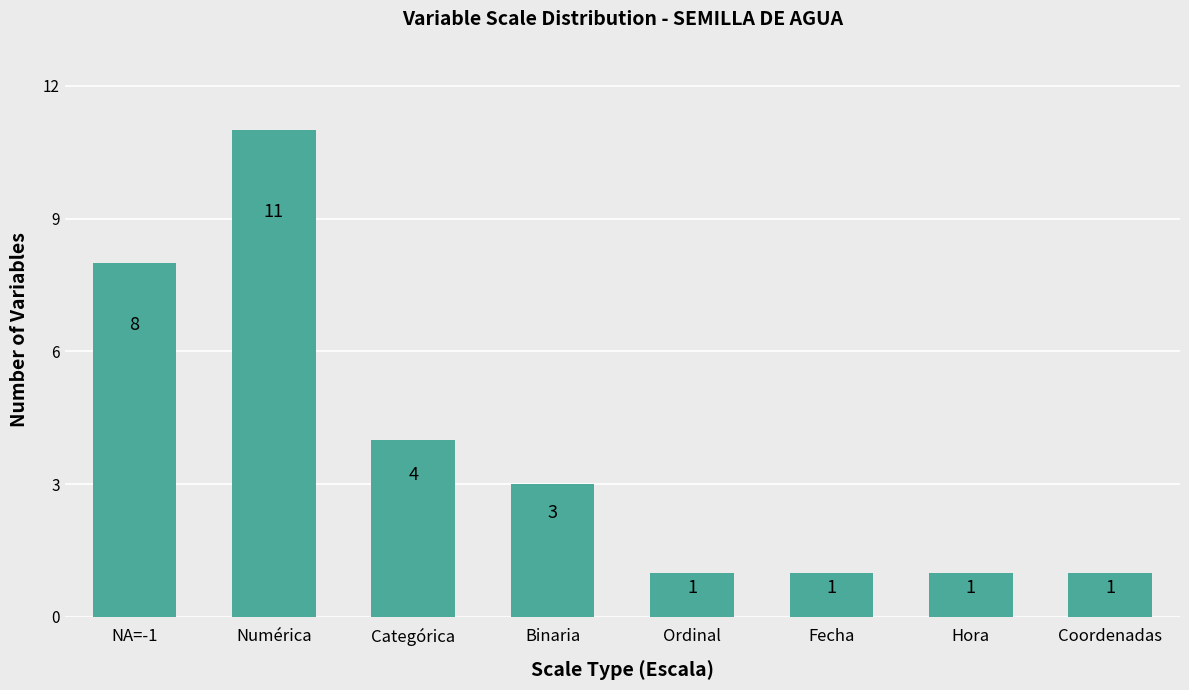

Are the bars grouped side by side (vs. stacked)?

No